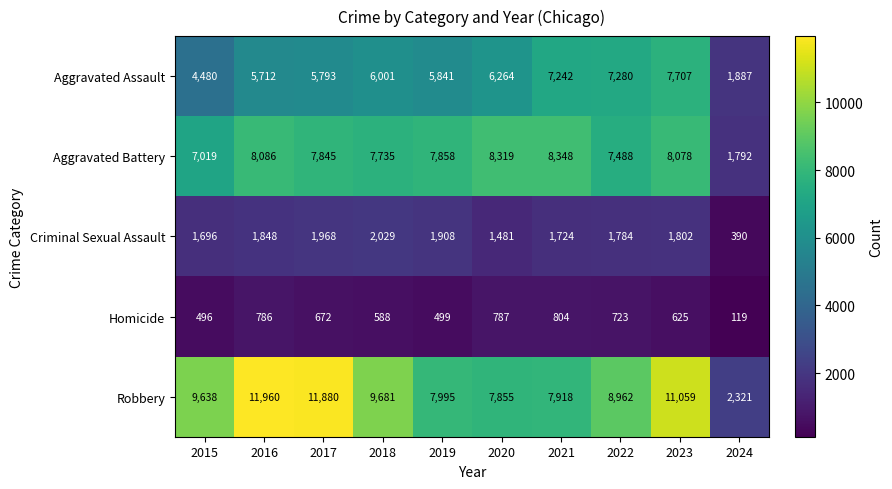

At 2015, list the series in order from largest to smallest.

Robbery, Aggravated Battery, Aggravated Assault, Criminal Sexual Assault, Homicide